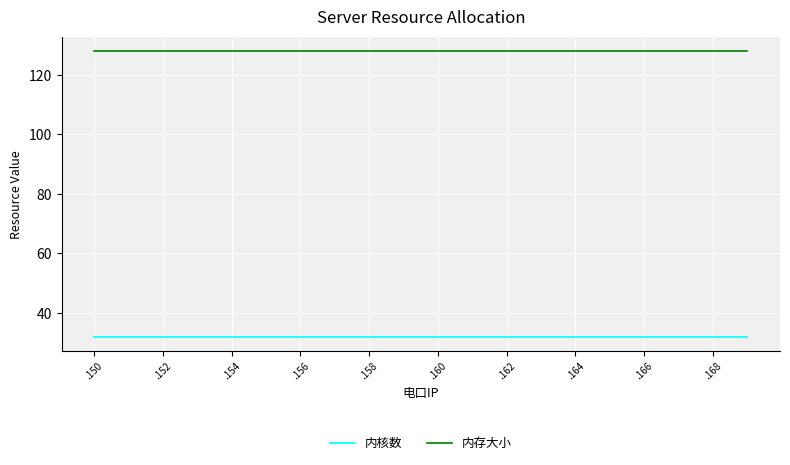

Reading left to right, what are all the values shown in this chart?

内核数: 32	32	32	32	32	32	32	32	32	32	32	32	32	32	32	32	32	32	32	32
内存大小: 128	128	128	128	128	128	128	128	128	128	128	128	128	128	128	128	128	128	128	128